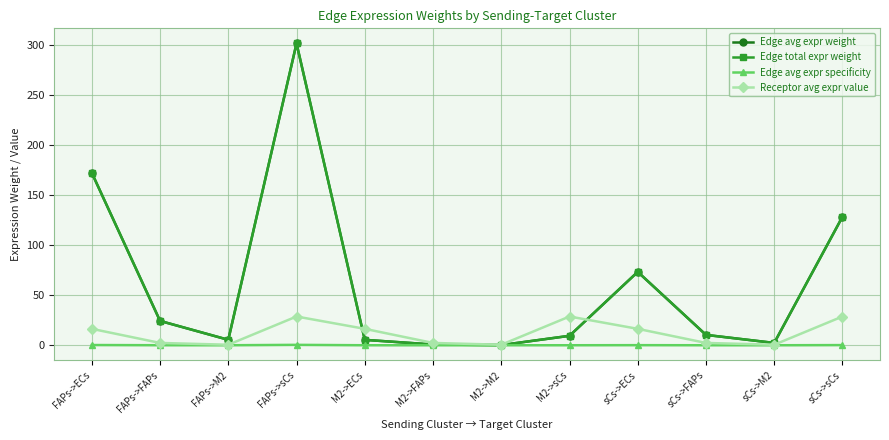

Which series has the largest range (max minus min)?

Edge avg expr weight